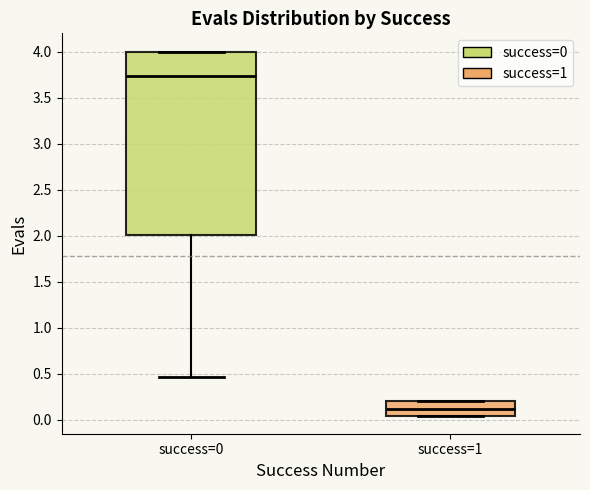

Comparing the boxes themselves (not the whiskers), which one is the tallest?

success=0